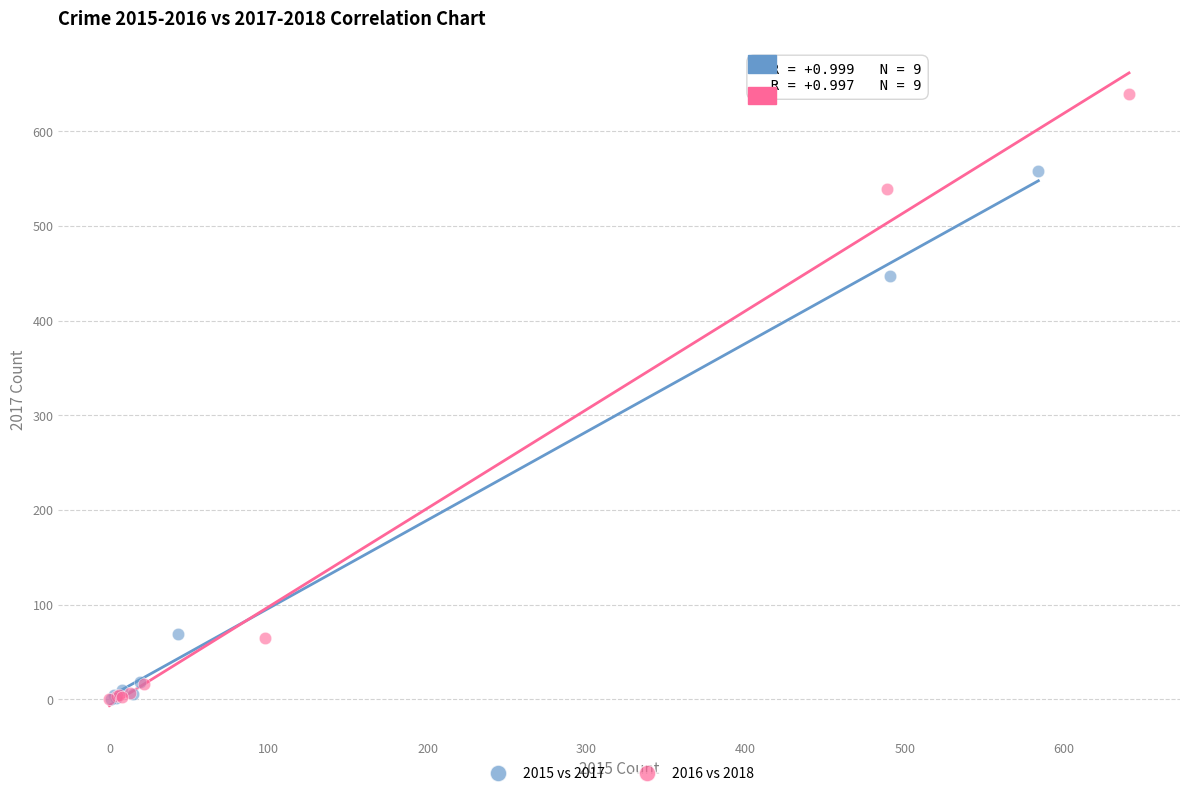

Which series has the largest Y range (max minus min)?

2016 vs 2018